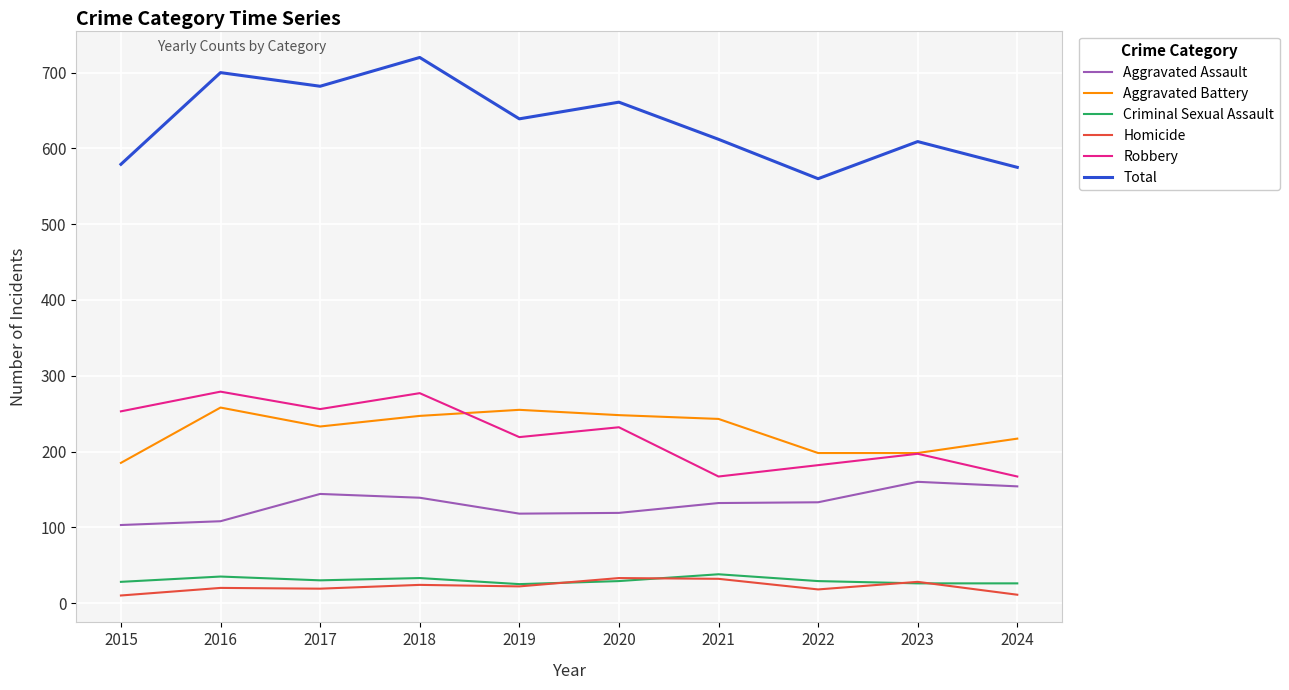

Which series has the largest total across all categories?

Total